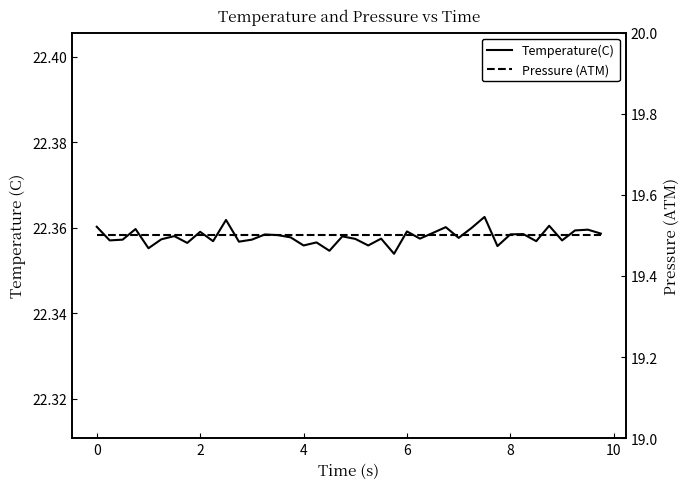

Which series has the widest spread of values?

Temperature(C)